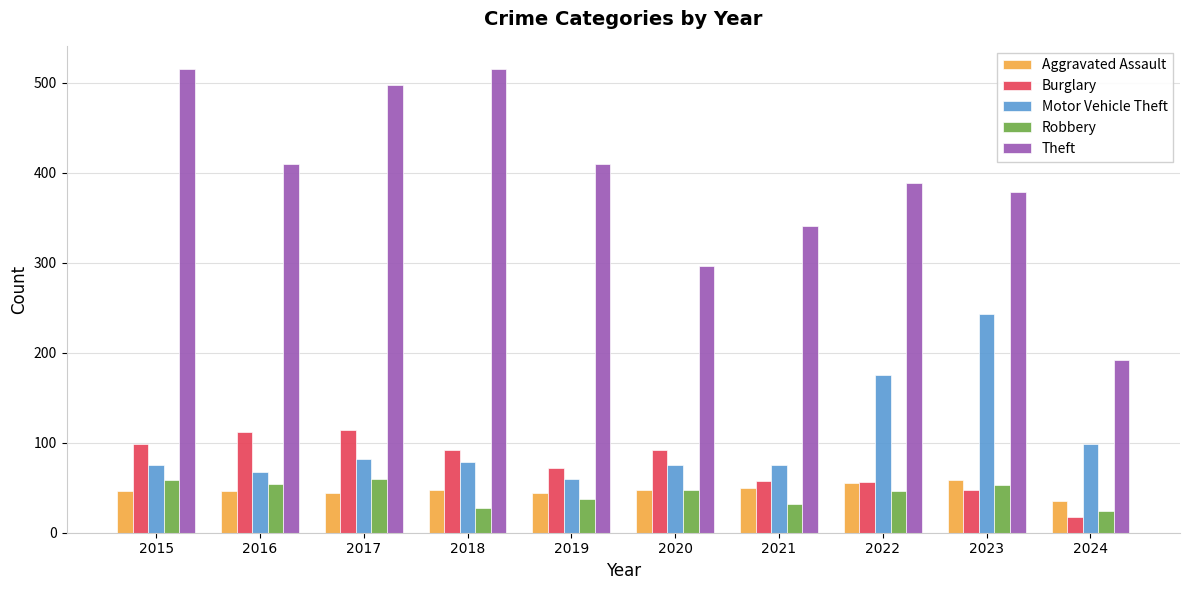

How many categories are shown in the chart?

10